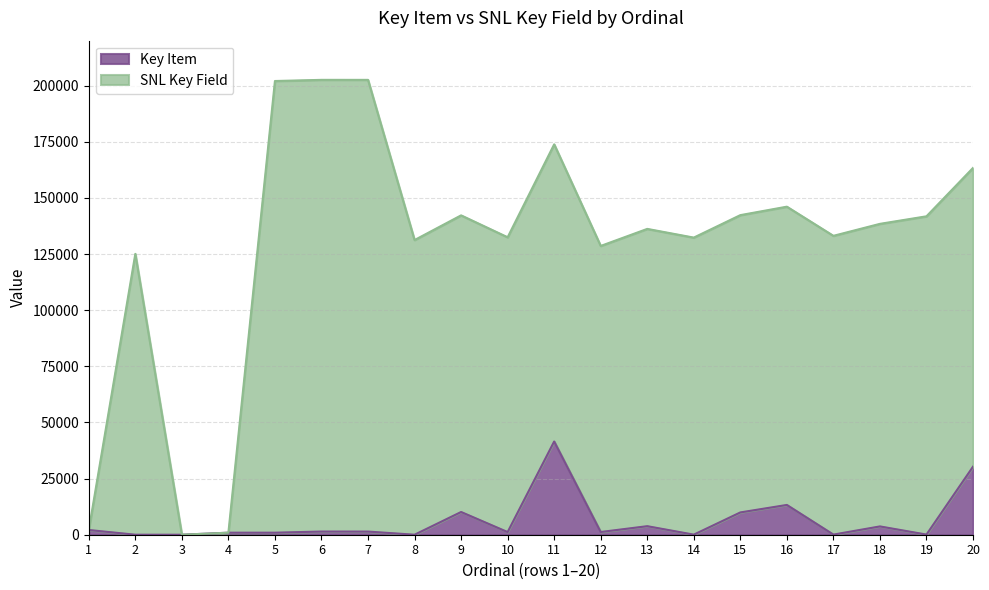

Rank the categories by Key Item value from lowest to highest.

3, 8, 2, 14, 17, 19, 4, 5, 10, 12, 7, 6, 1, 18, 13, 15, 9, 16, 20, 11